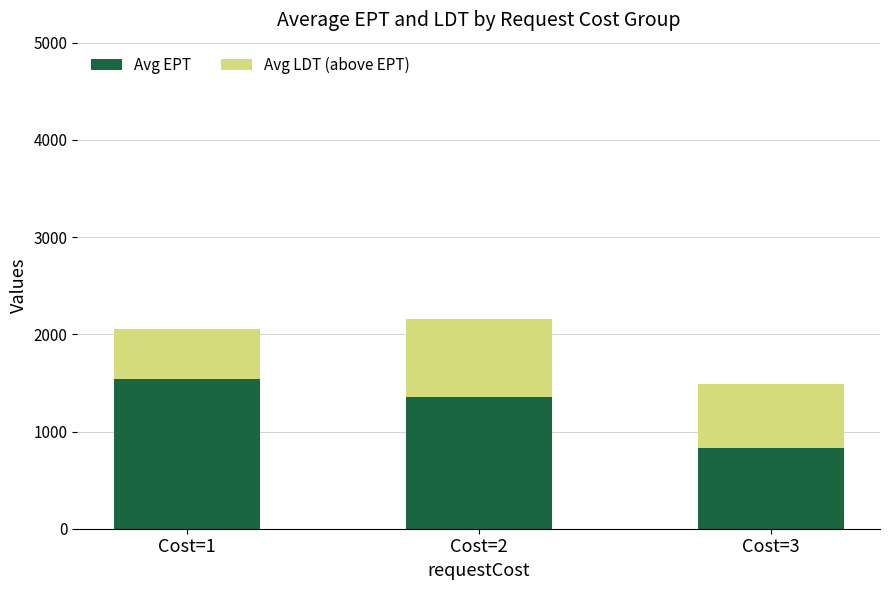

What is the highest value of the Avg EPT series?

1540